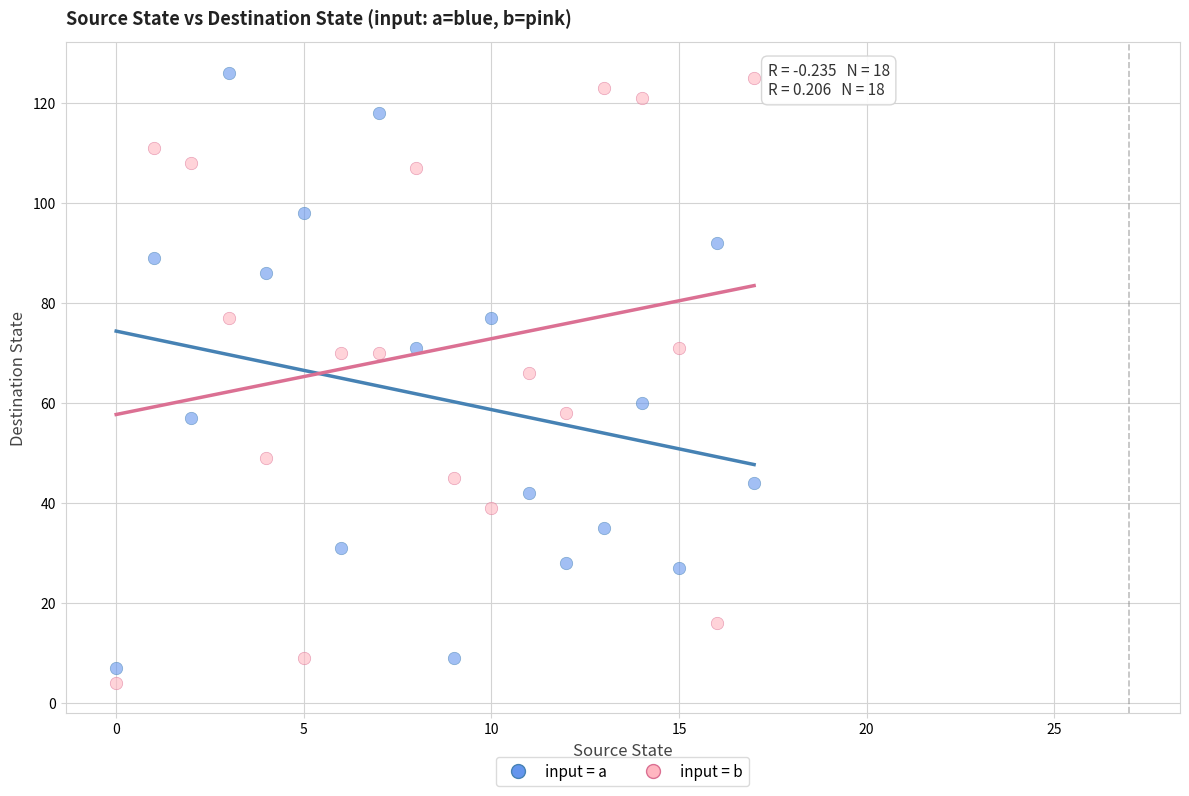

Which series has the widest spread of Y values?

input = b